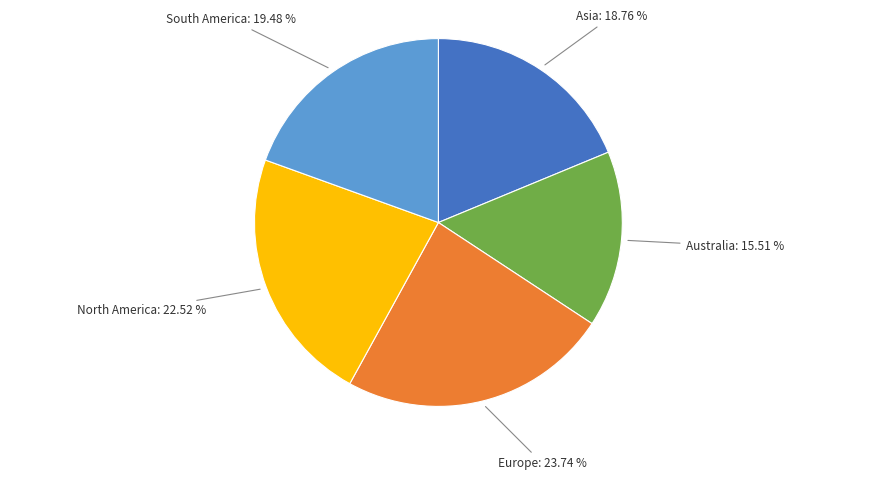

Is there a majority slice in this chart?

No